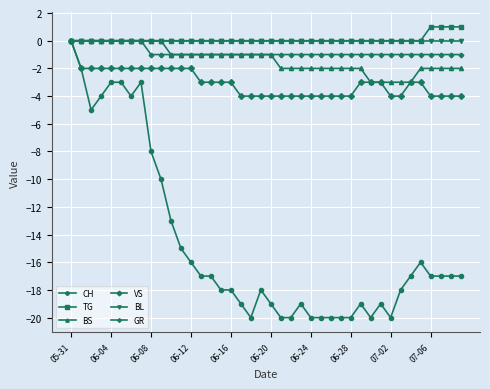

What is the average value of the GR series?

-1